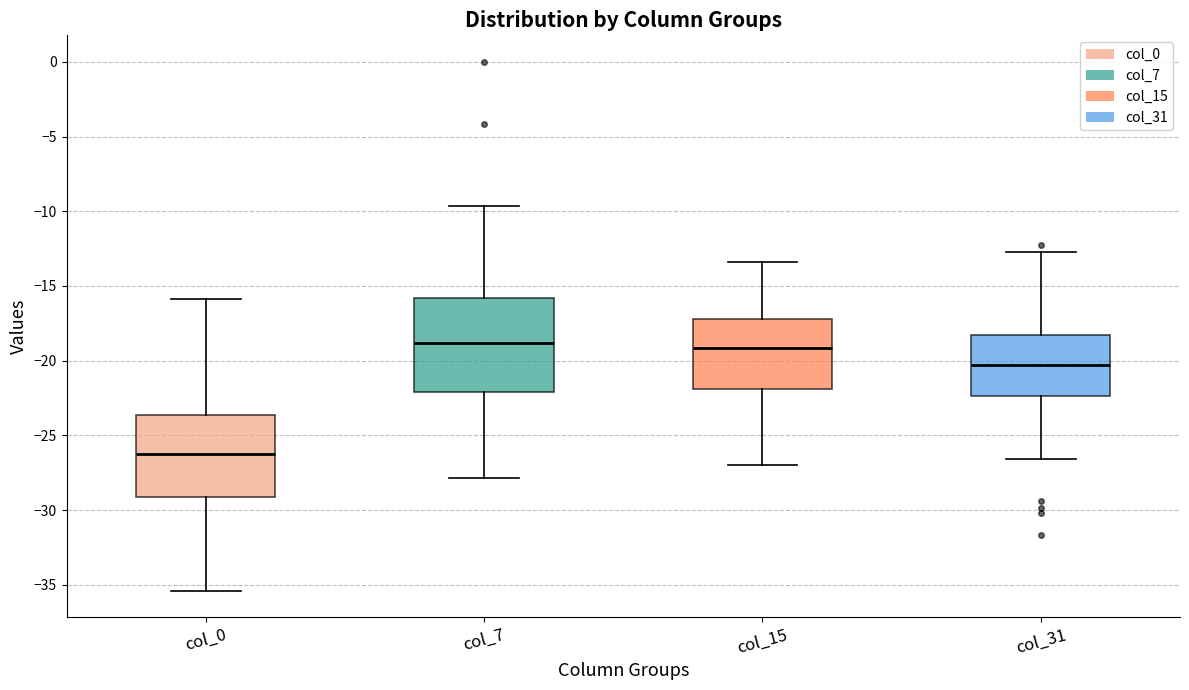

Which box has the lowest median line?

col_0